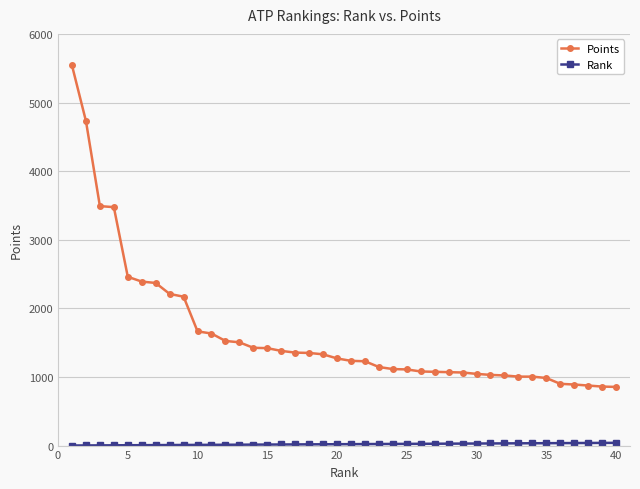

Which series has the widest spread of values?

Points